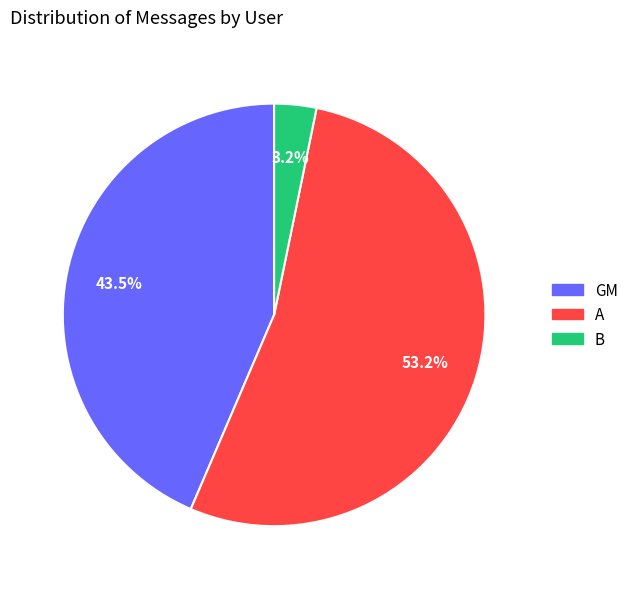

To the nearest percent, what is the average slice percentage?

33%